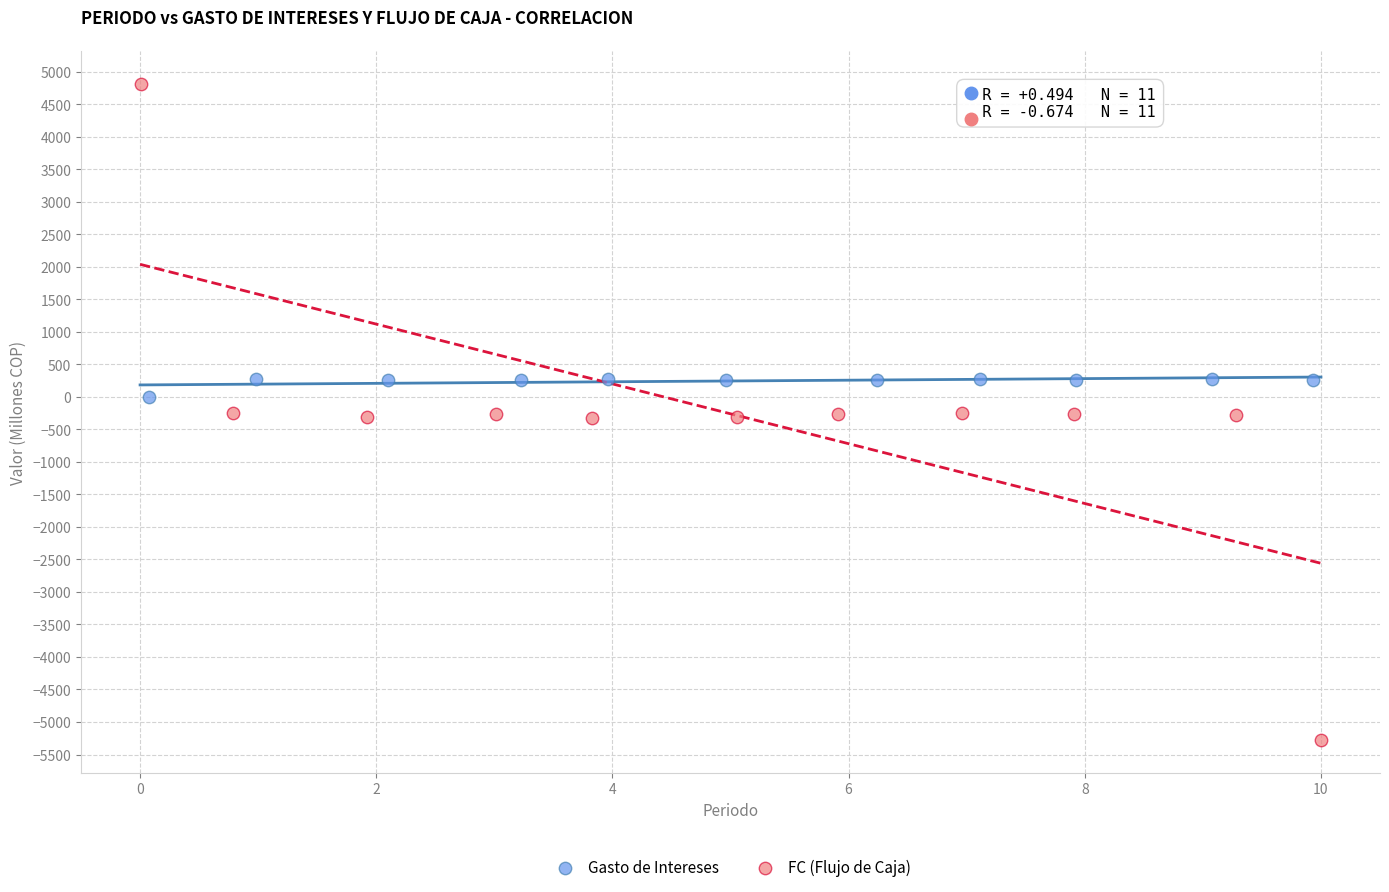

Which series has the largest Y range (max minus min)?

FC (Flujo de Caja)